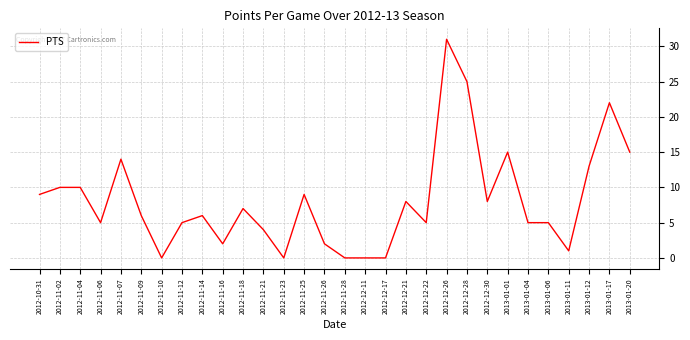

What is the difference between the maximum and minimum values?

31